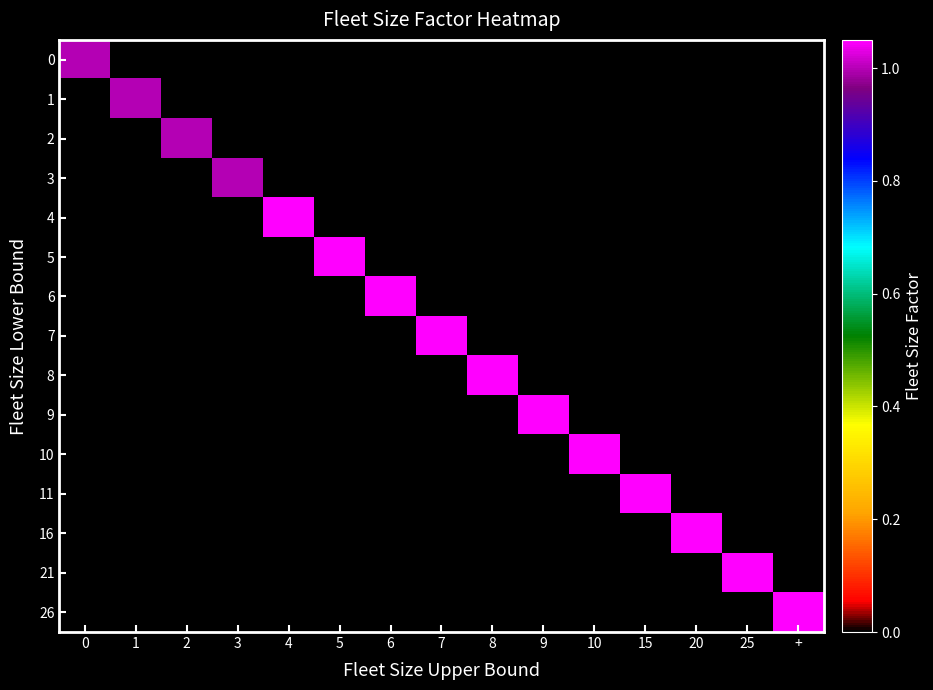

Which series has the largest total across all categories?

4